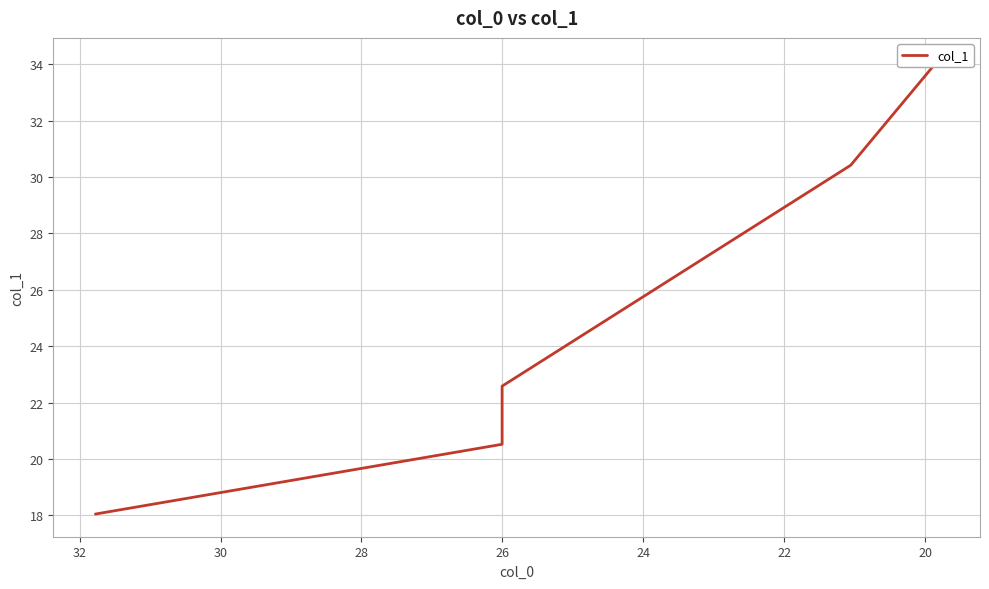

Approximately how many times larger is the value at 26 compared to 20?

1.7